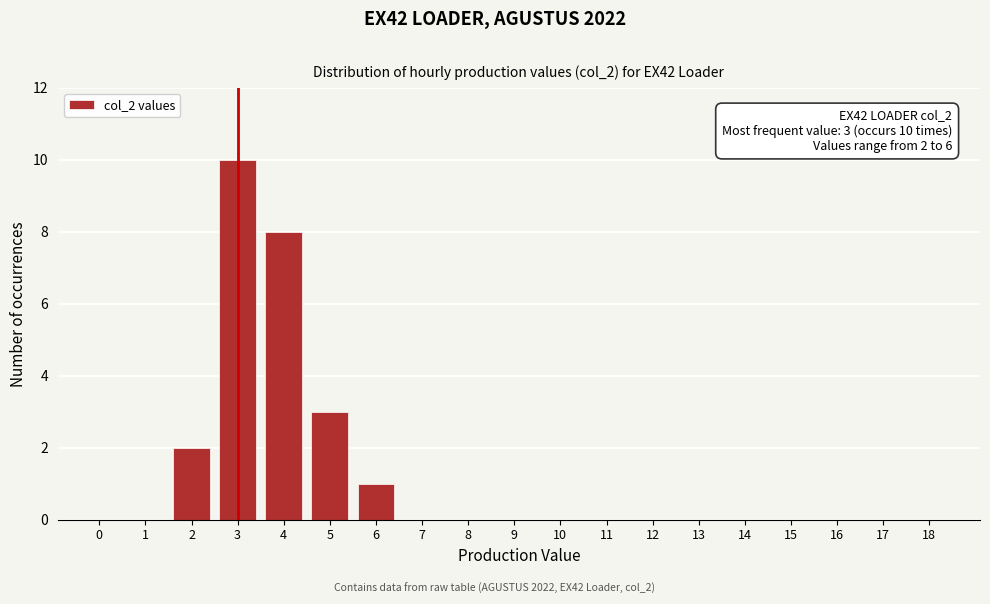

Reading left to right, extract all data points from this chart.

0=0	1=0	2=2	3=10	4=8	5=3	6=1	7=0	8=0	9=0	10=0	11=0	12=0	13=0	14=0	15=0	16=0	17=0	18=0